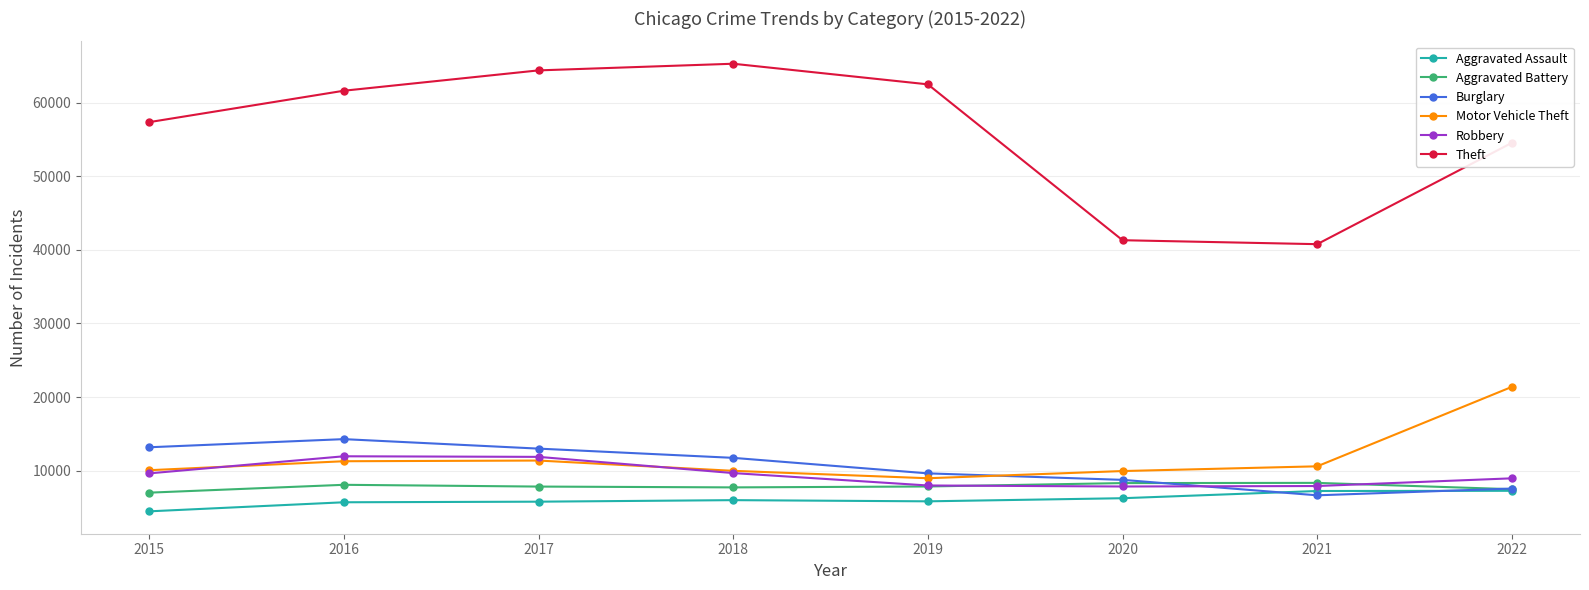

What is the difference between the maximum and minimum values in the Theft series?

24511